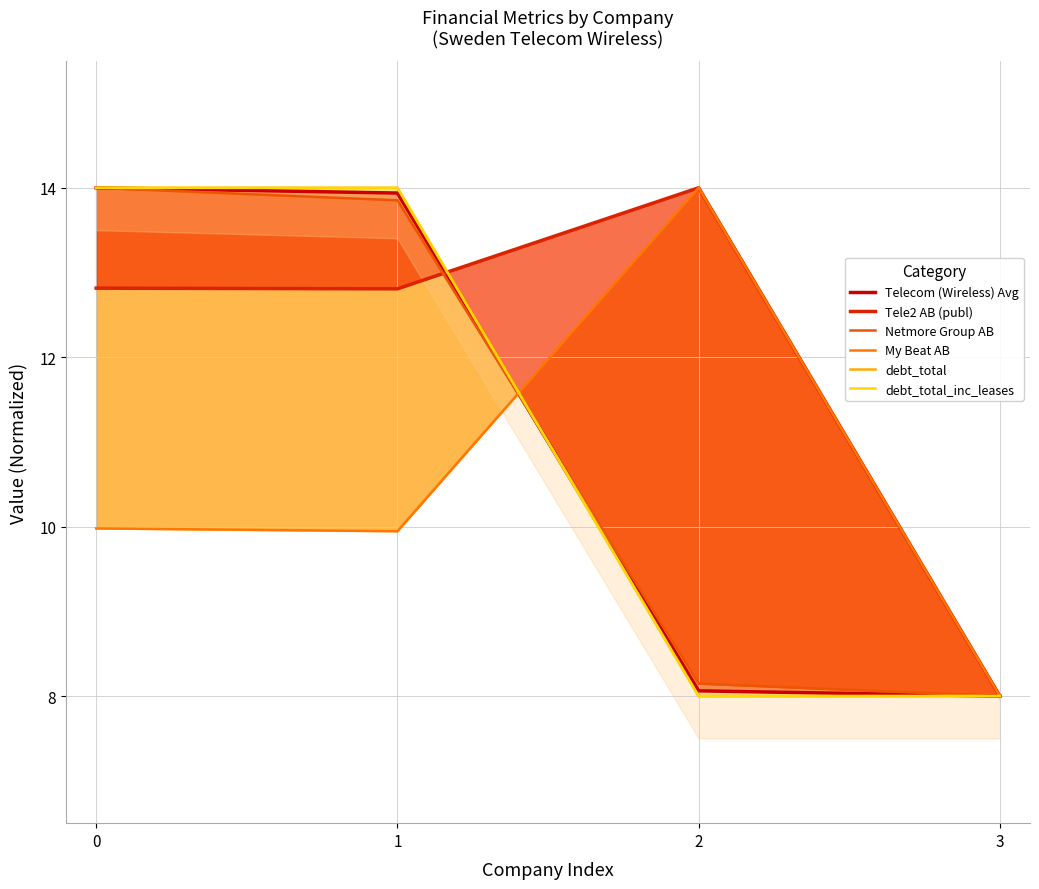

What is the highest value of the debt_total_inc_leases series?

14.0